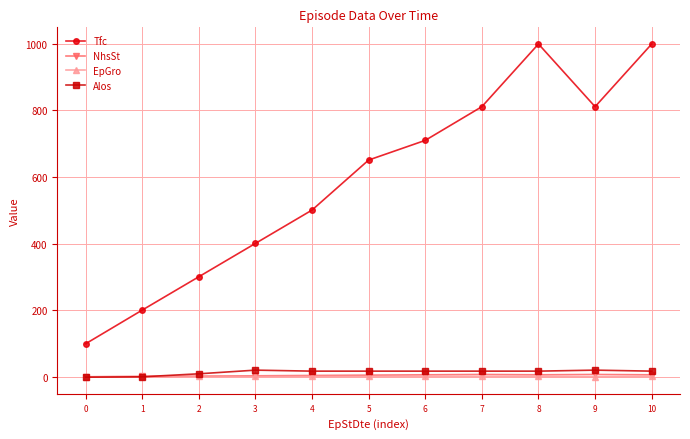

How many interior local valleys does the Tfc series have?

1